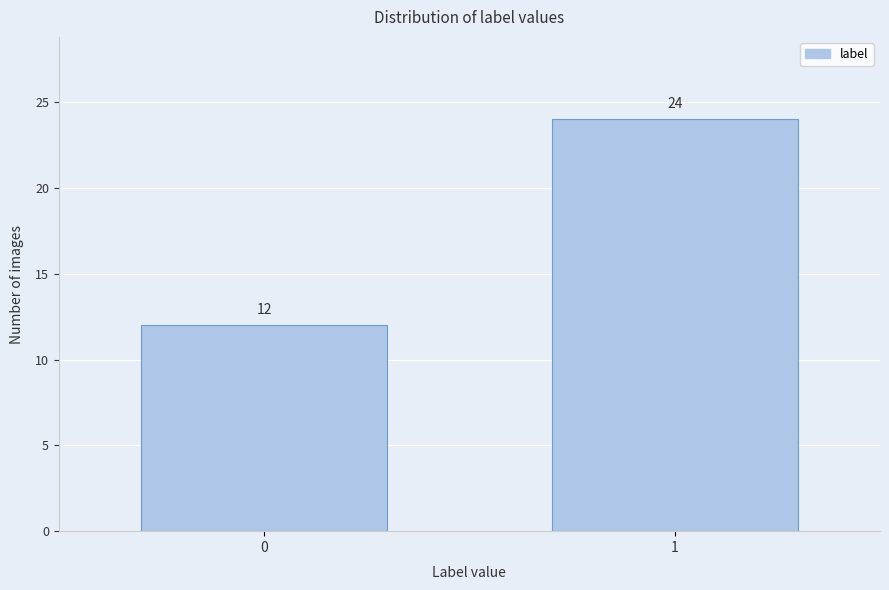

Reading left to right, extract all data points from this chart.

0=12	1=24